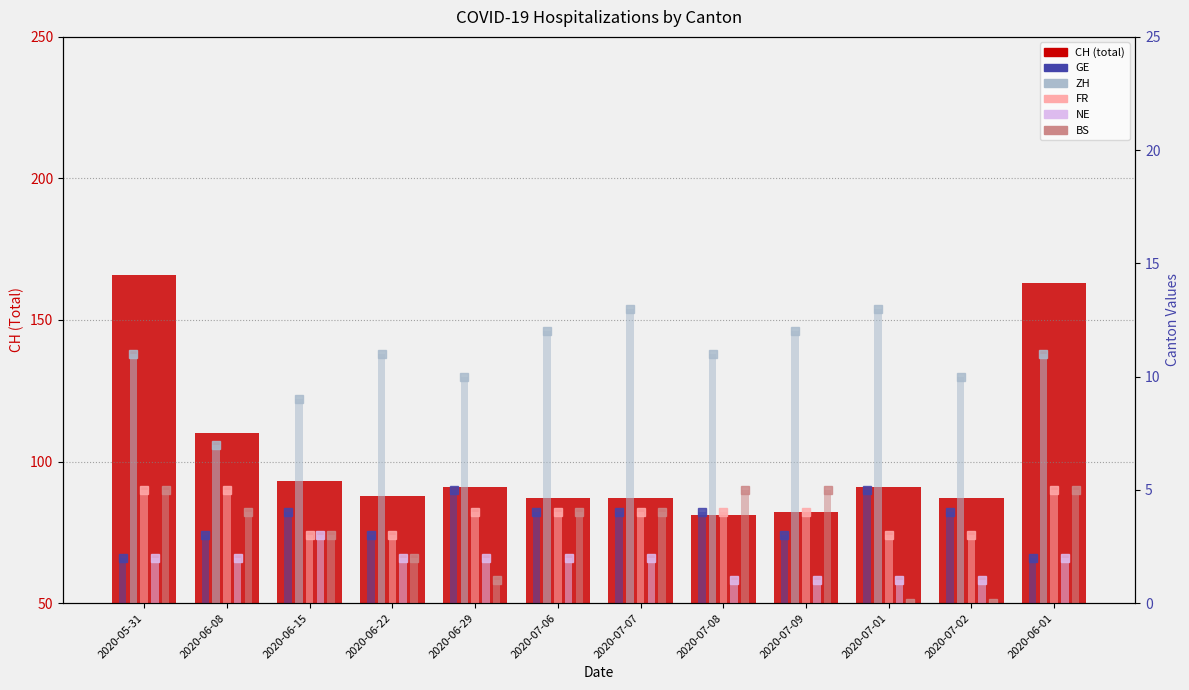

Rank the series at 2020-05-31 from highest to lowest value.

CH, ZH, FR, BS, GE, NE